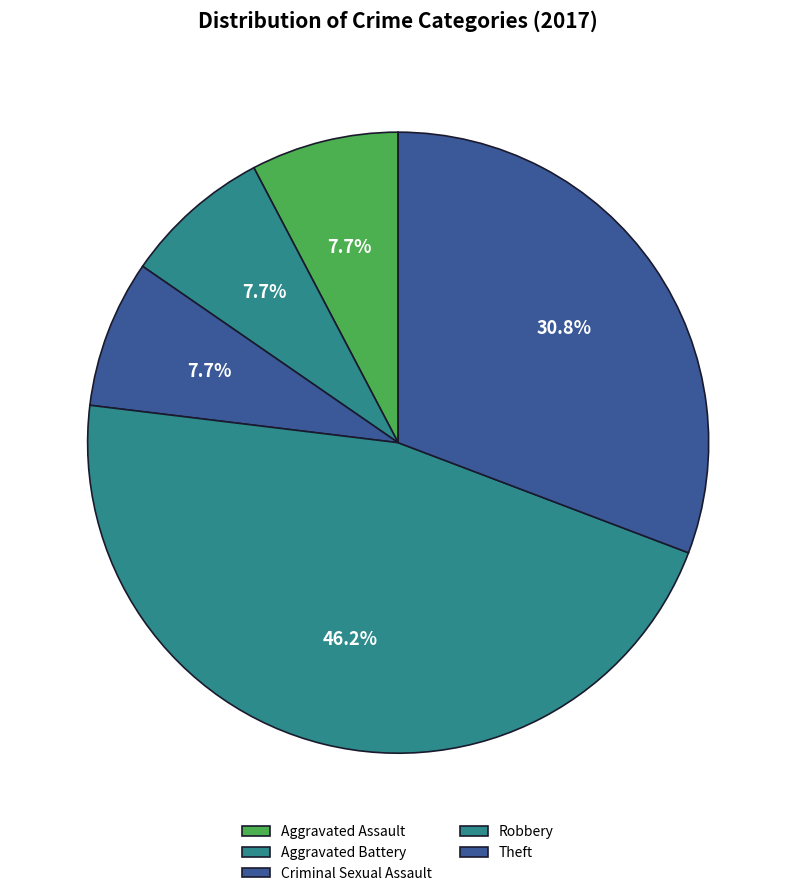

Combined, do Theft and Criminal Sexual Assault account for over 50%?

No